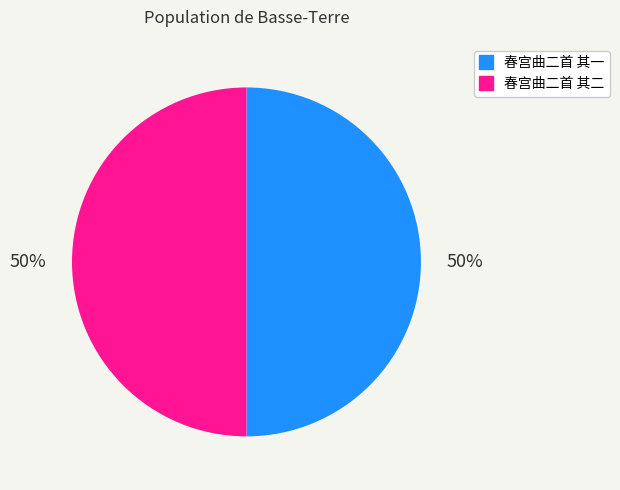

To the nearest percent, what is the difference between the 春宫曲二首 其二 and 春宫曲二首 其一 slice percentages?

0%